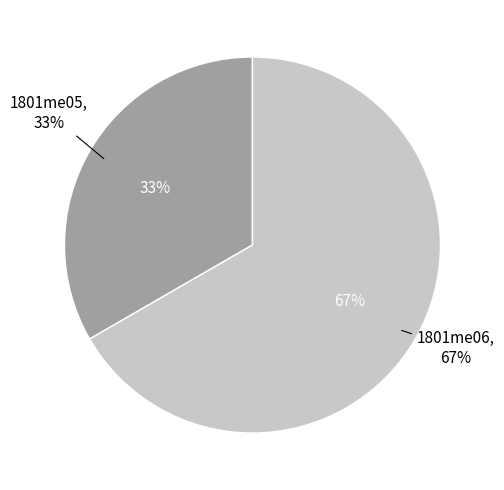

Is 1801me05 the majority of the pie?

No